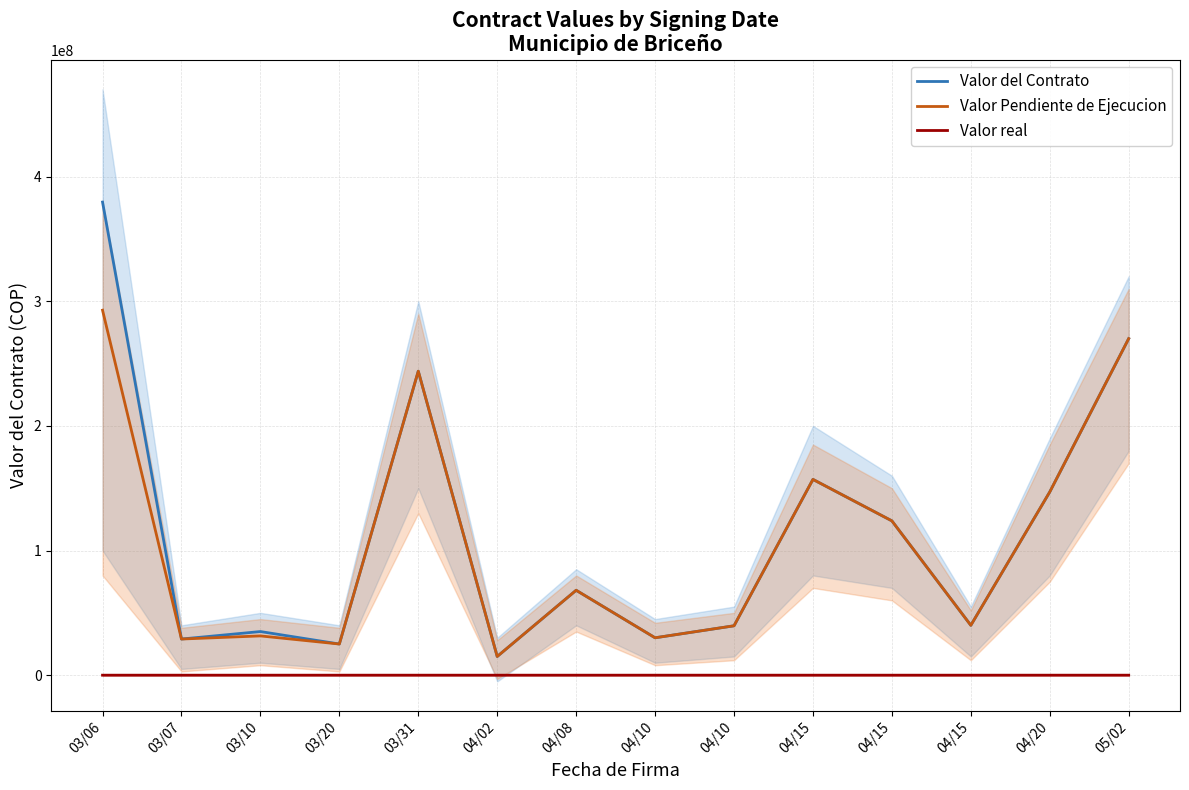

Which category has the lowest value in the Valor del Contrato series?

04/02